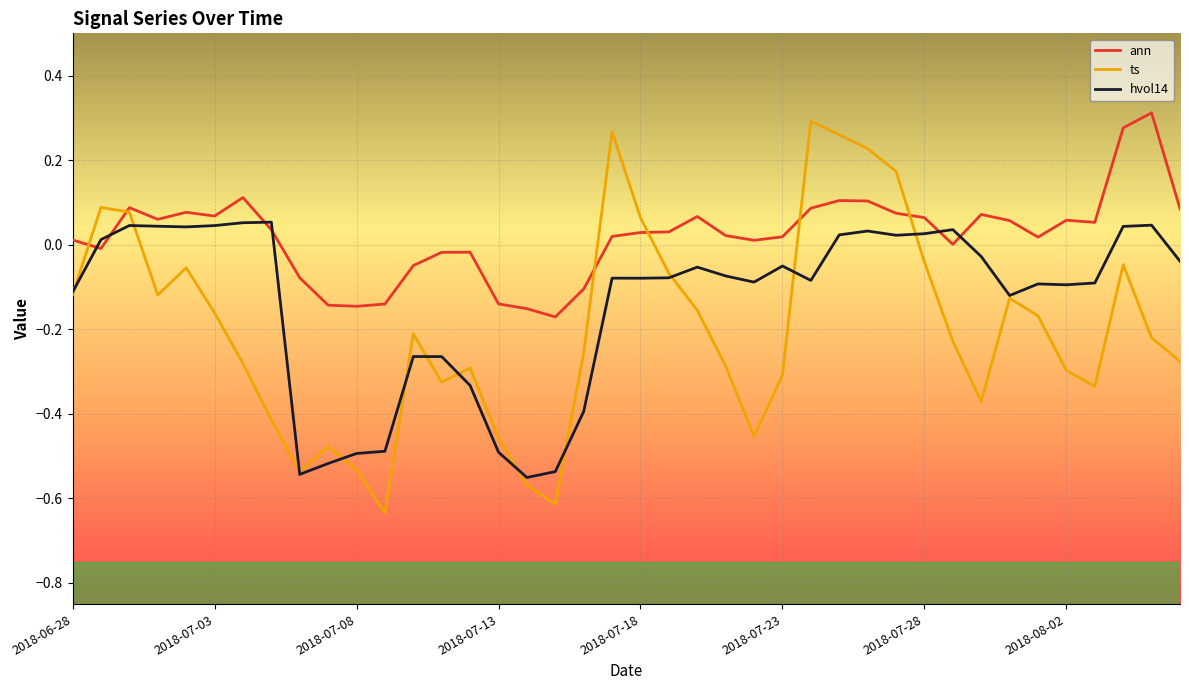

Which series has the largest total across all categories?

ann